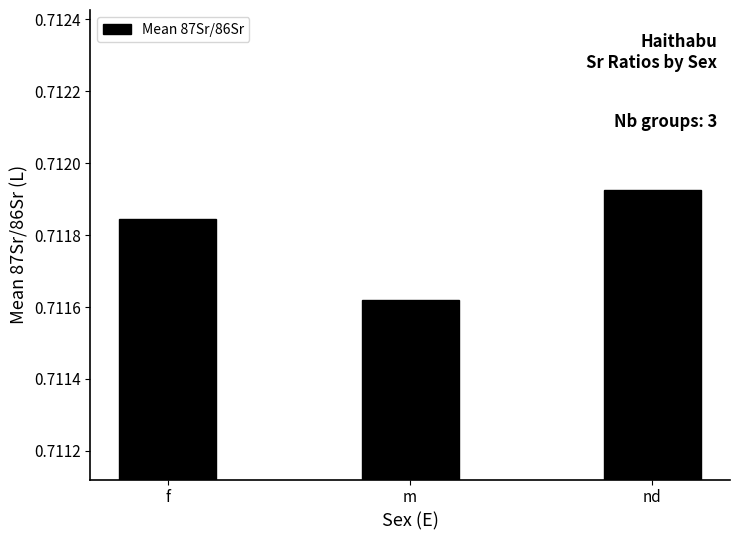

List the labels in order of value, largest first.

nd, f, m